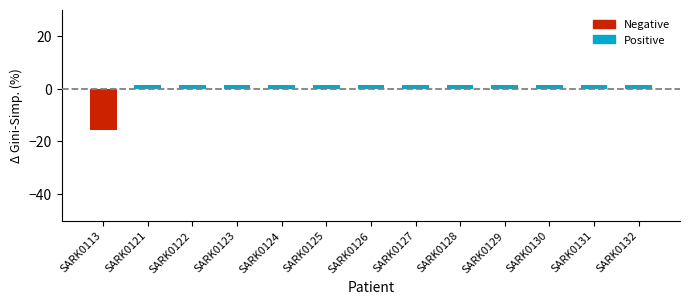

Is it true that the value at SARK0113 is -7.0?

False